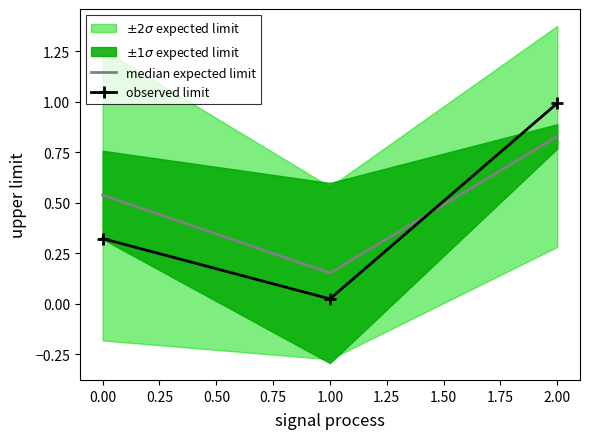

Is the value of median expected limit at 1.00 greater than the value of observed limit at 0.00?

No